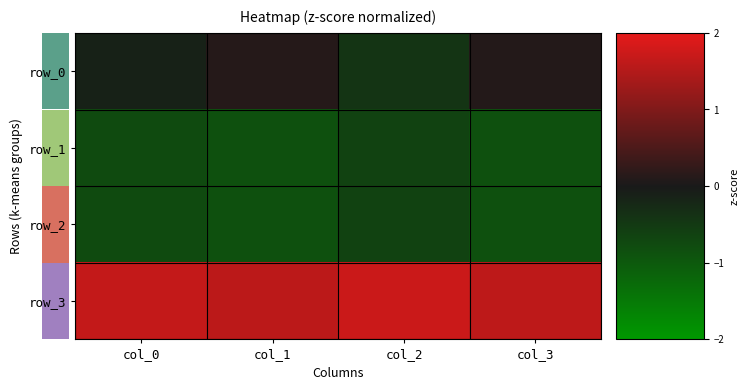

Read the row_3 value at col_1.

1.6